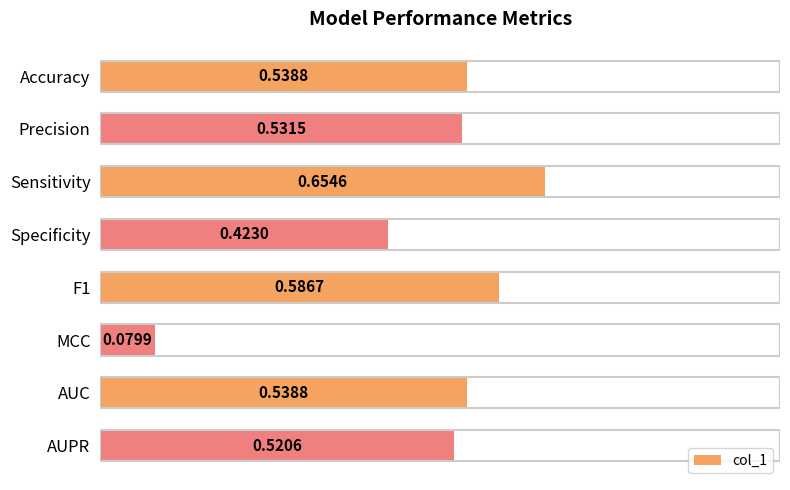

Where is the data nearest to the value 0?

MCC